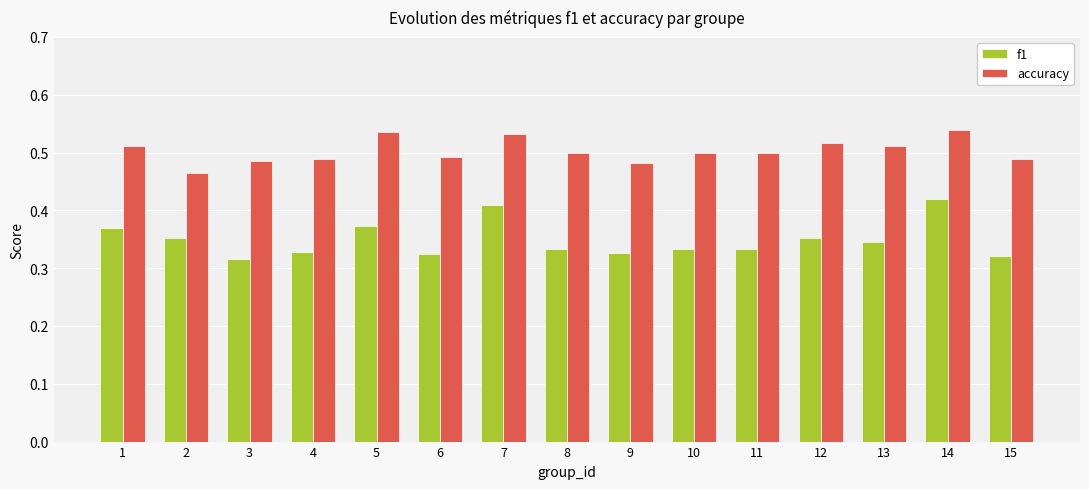

What is the total value across all series at 5?

0.9